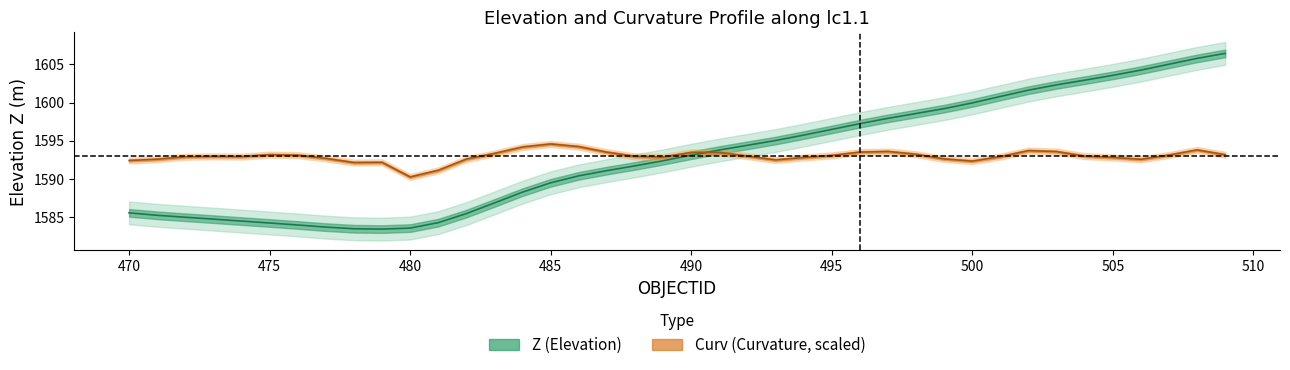

Is the value of Curv (Curvature, scaled) at 15 greater than the value of Z (Elevation) at 19?

Yes